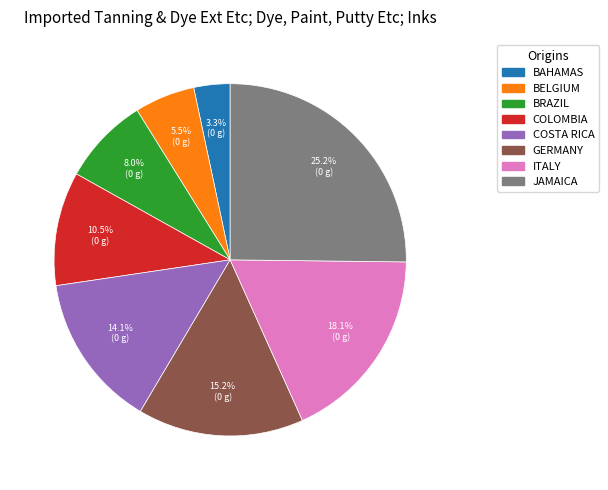

Is there any slice that represents more than half of the pie?

No